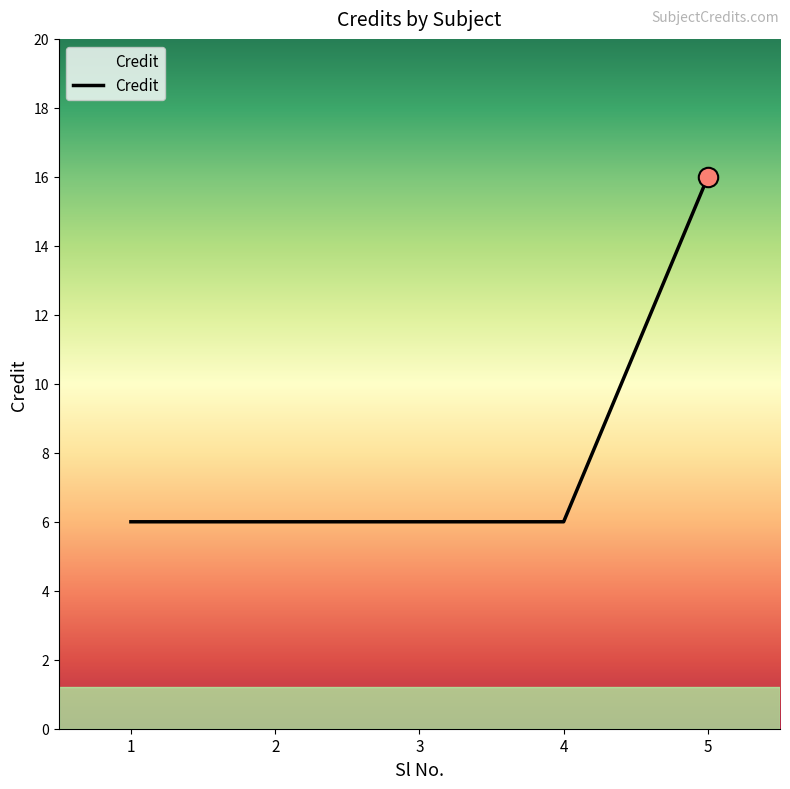

What value does the data have at 1, to the nearest 5?

5